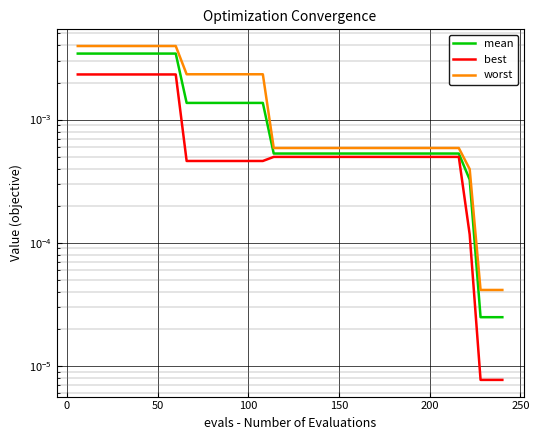

What are all the series names shown in the legend?

mean, best, worst